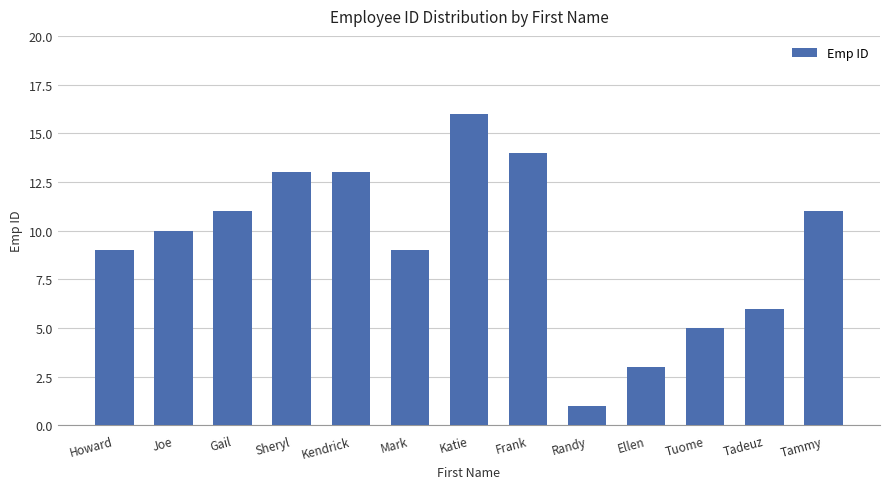

What is the change in value from Katie to Randy?

-15